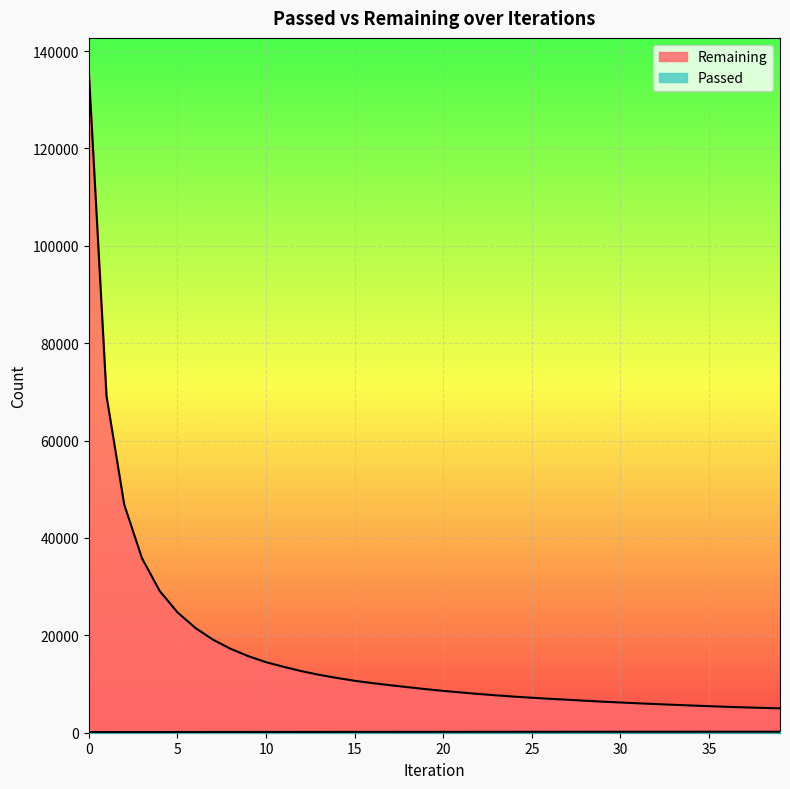

Is it true that Passed equals 141 at 2?

True